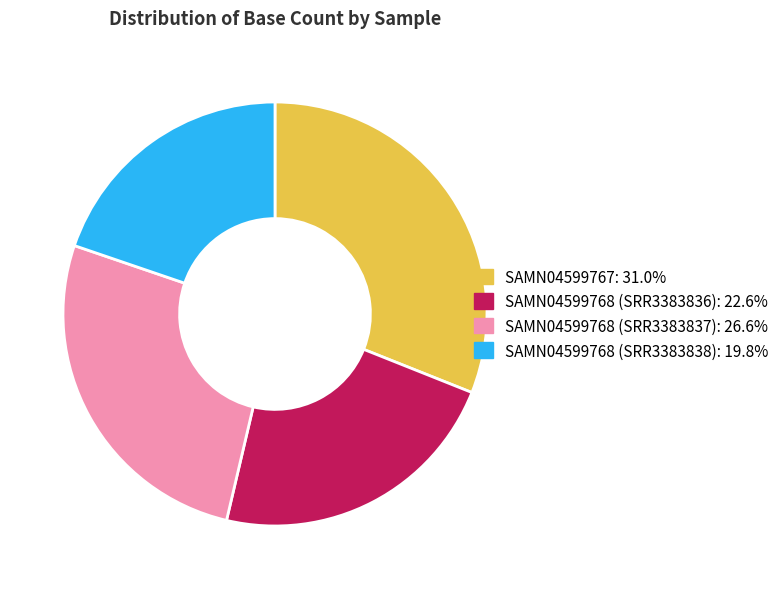

The SAMN04599767 slice represents 31% of the pie. True or false?

True